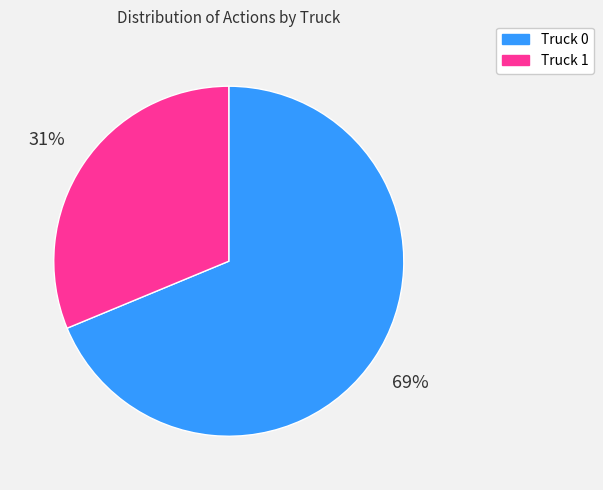

Approximately how many times larger is the value at Truck 0 compared to Truck 1?

2.2